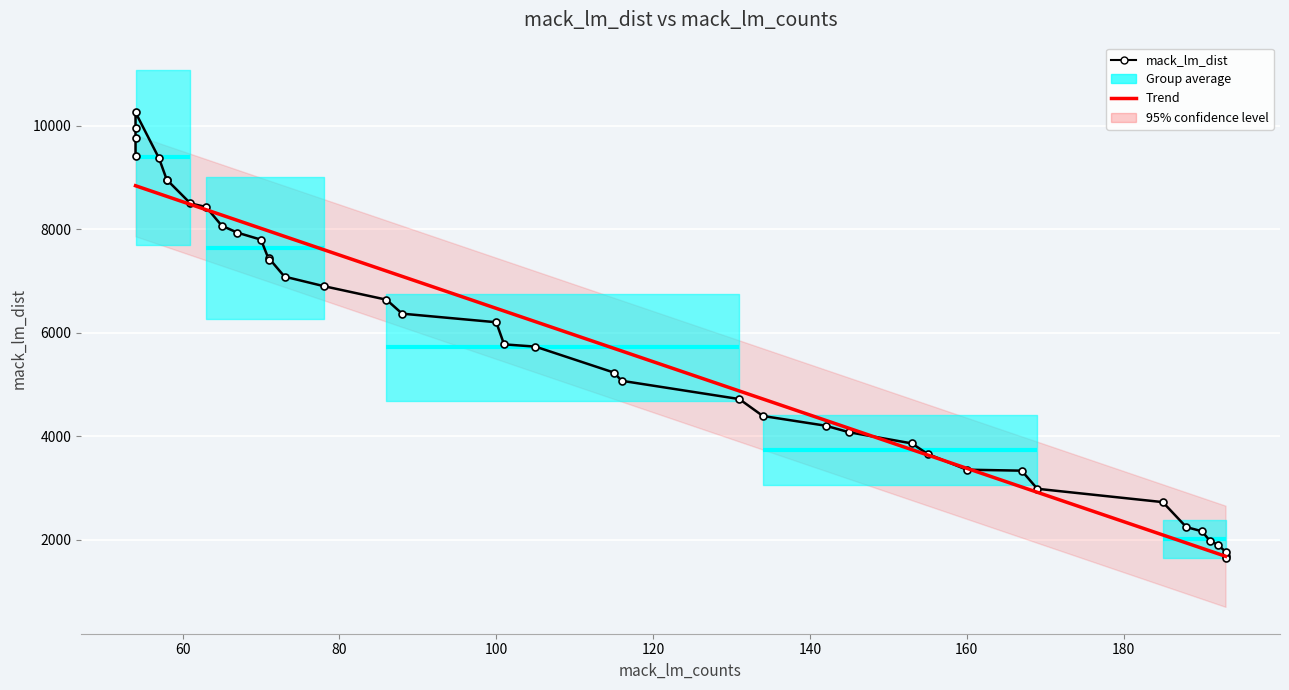

How many lines are shown in the chart?

1